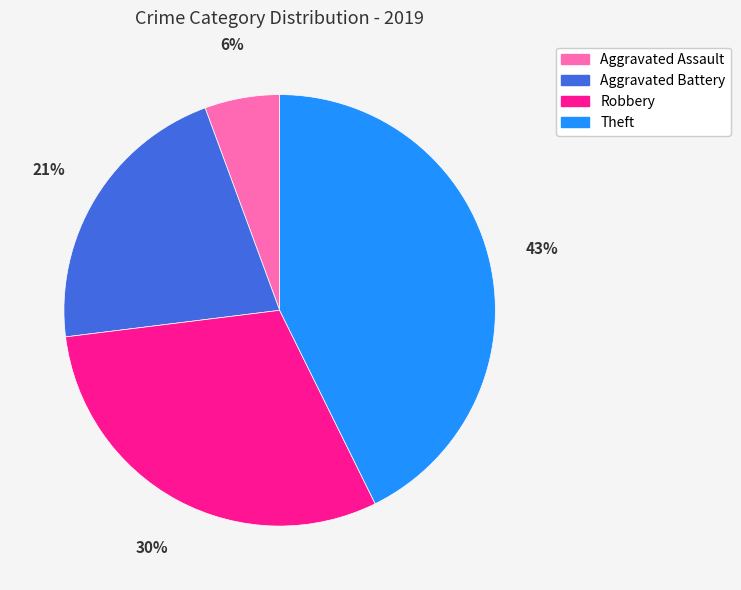

Combined, do Aggravated Battery and Robbery account for over 50%?

Yes